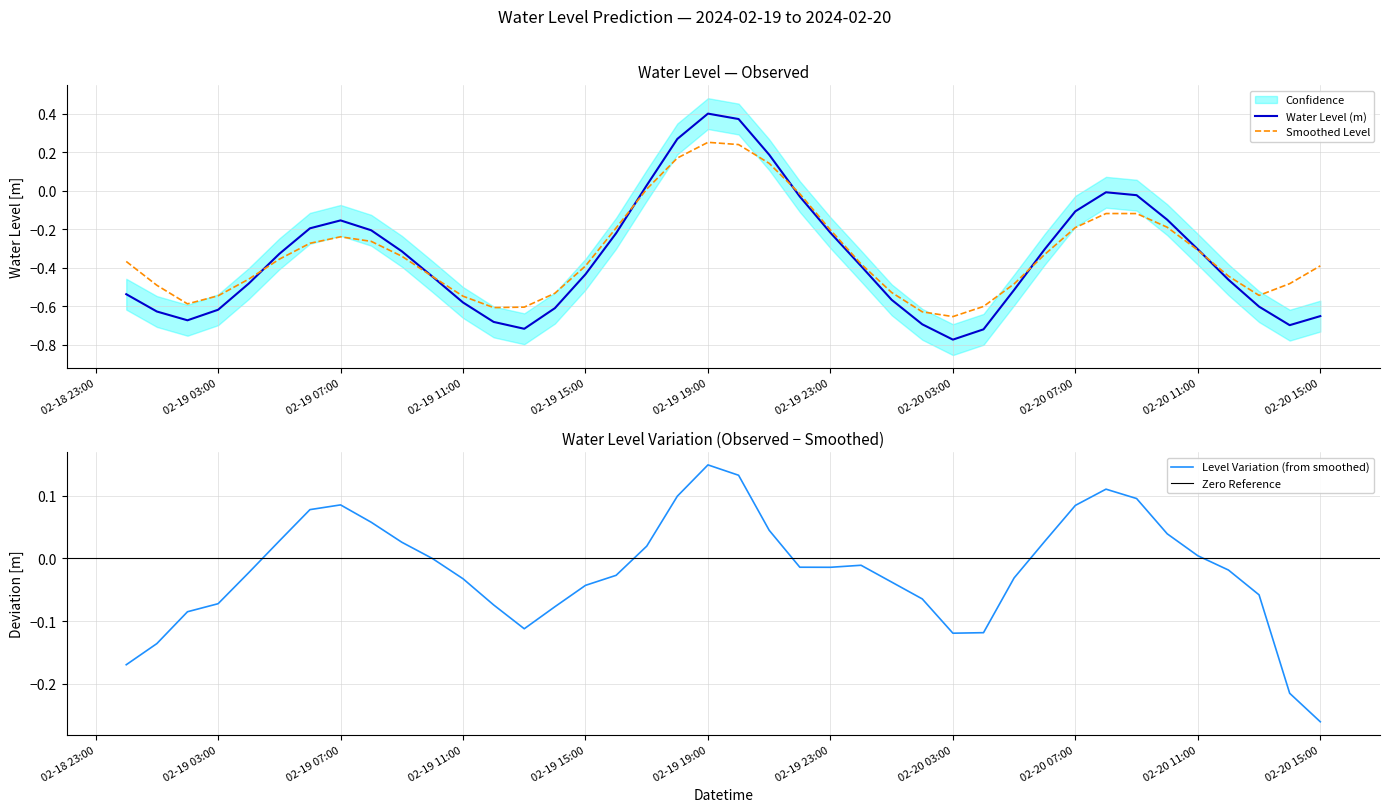

True or false: there are more than 1 points higher than both neighbors.

True